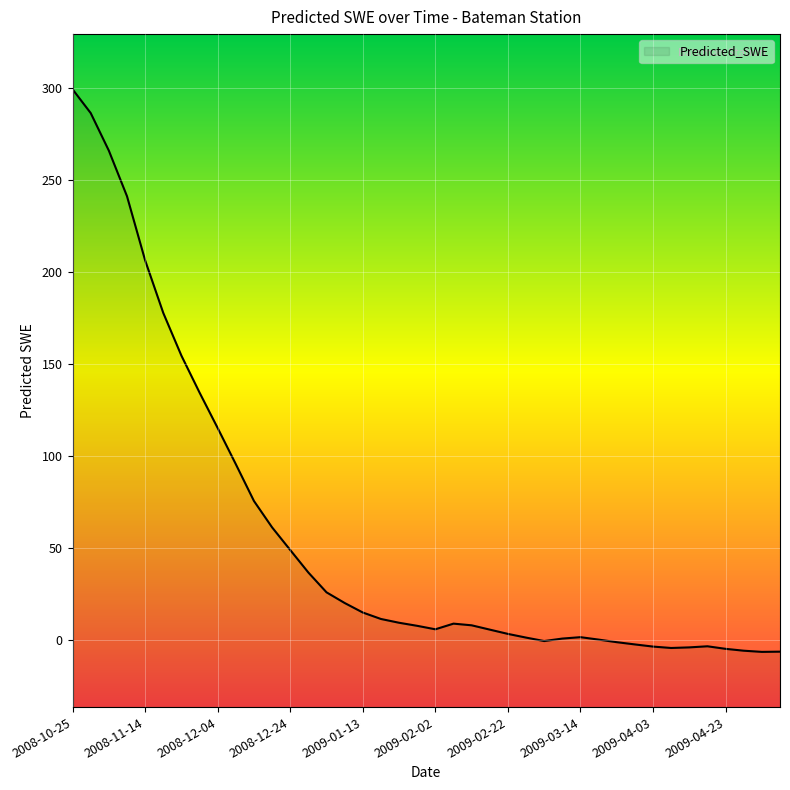

What is the label of the 9th point from the left?

2008-12-04